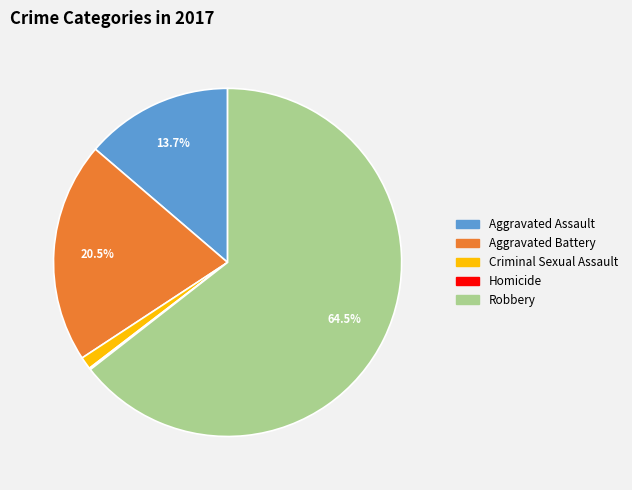

Which slice is the largest?

Robbery